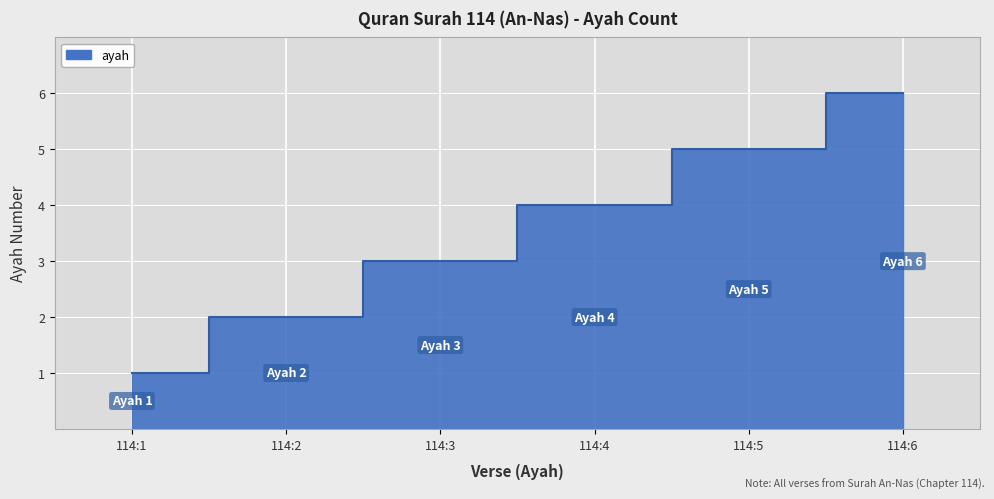

Read the value at 114:5.

5